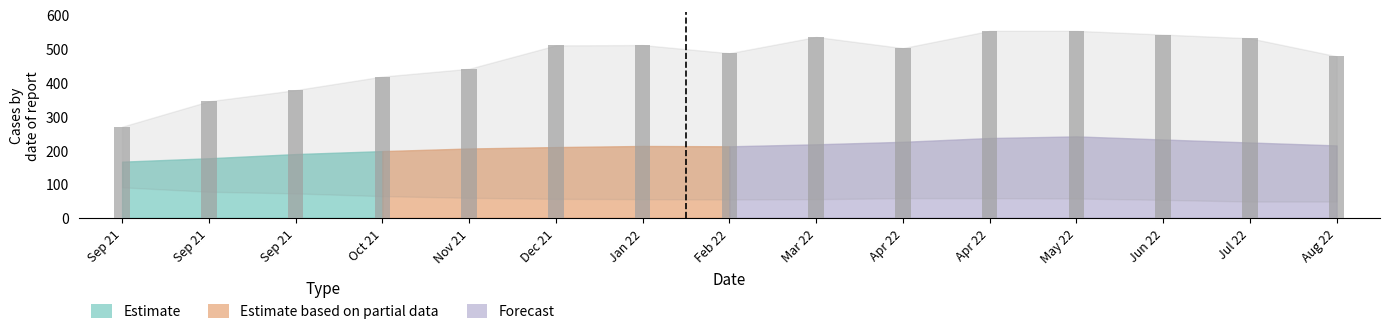

Count the number of categories in the chart.

15